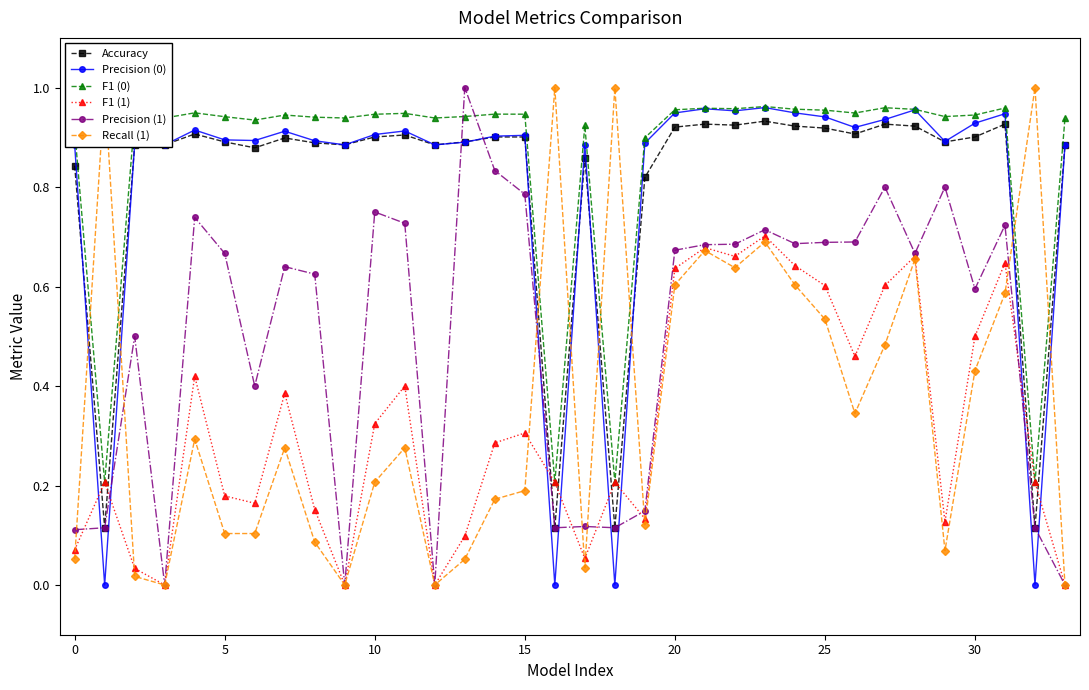

At how many categories does at least one series exceed 0?

34